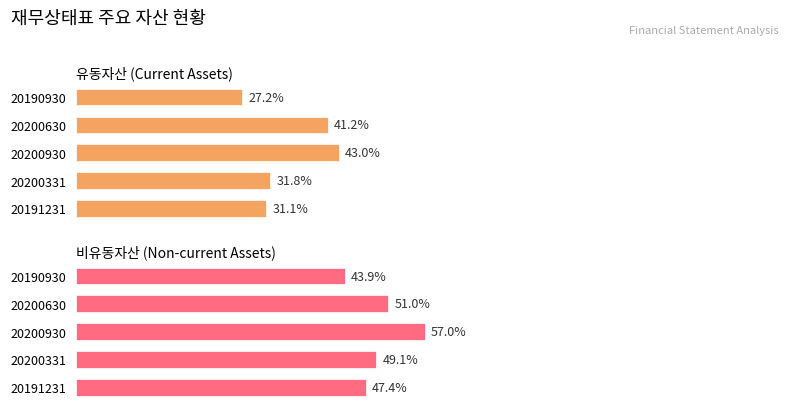

What is the sum of all 유동자산 values?

174.2